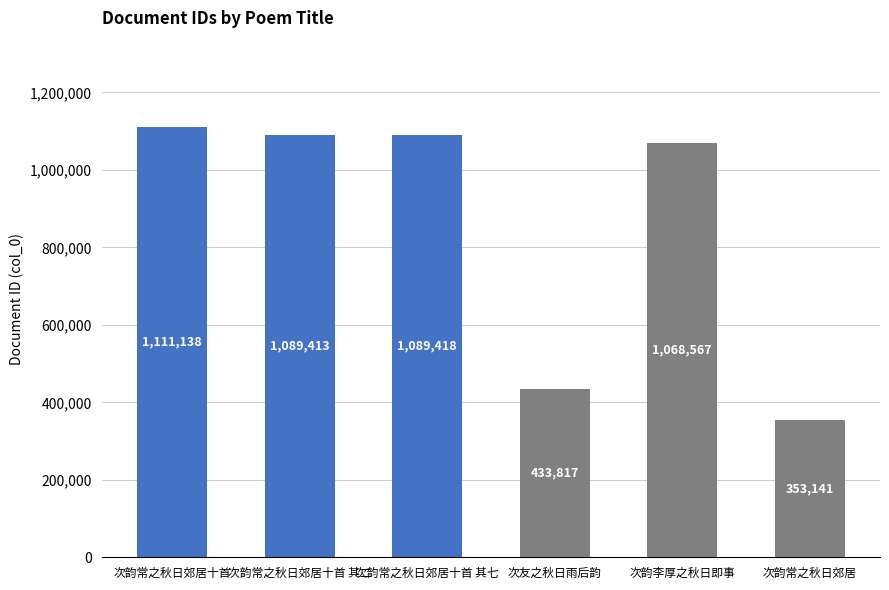

The value at 次韵李厚之秋日即事 is 289288. True or false?

False